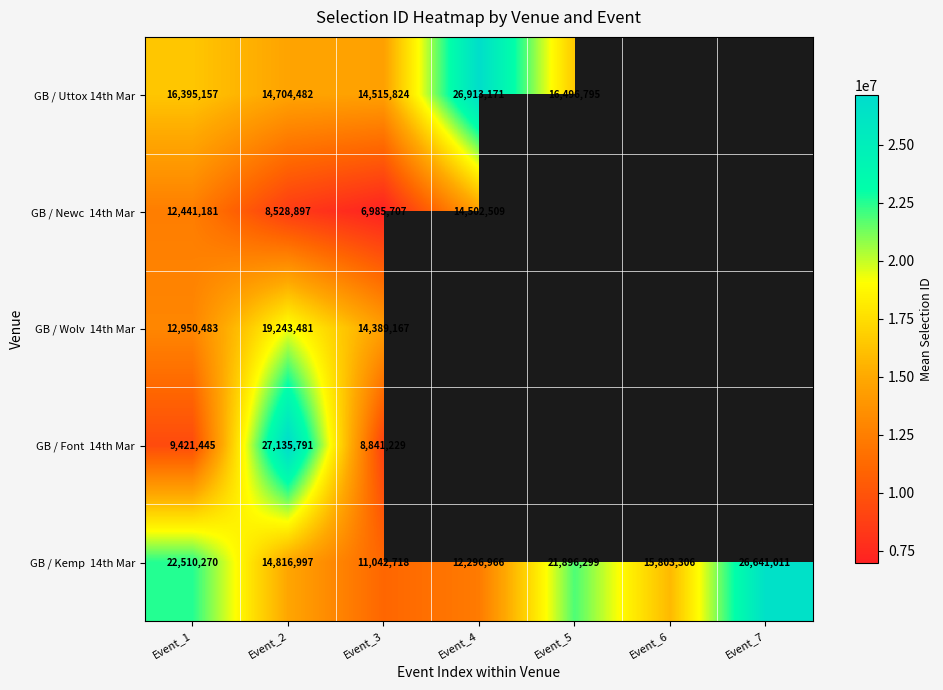

Between Event_6 and Event_4, which is larger?

Event_4